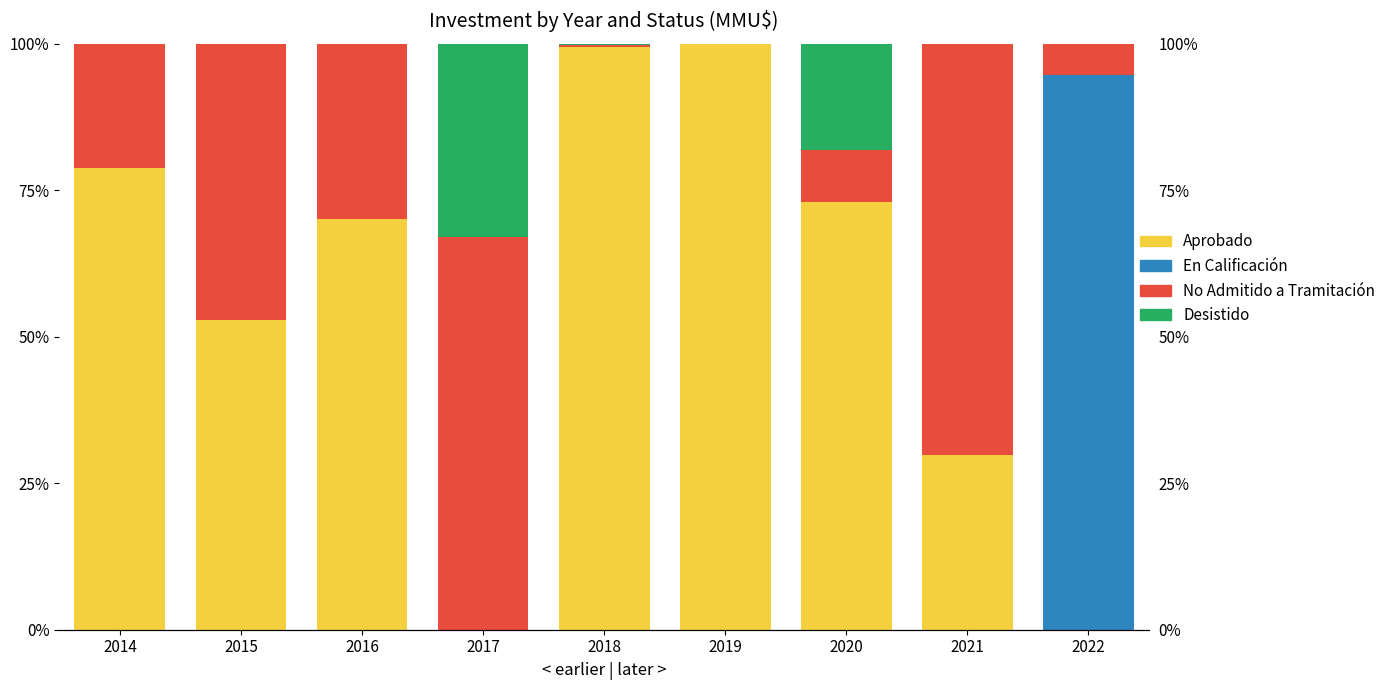

The value of Desistido at 2018 is 0.3. True or false?

True